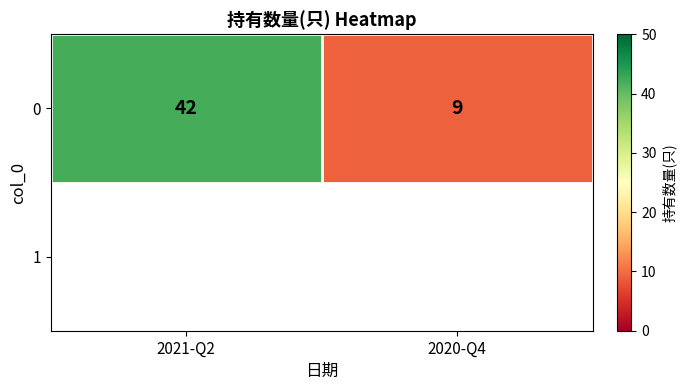

What is the smallest value displayed?

9